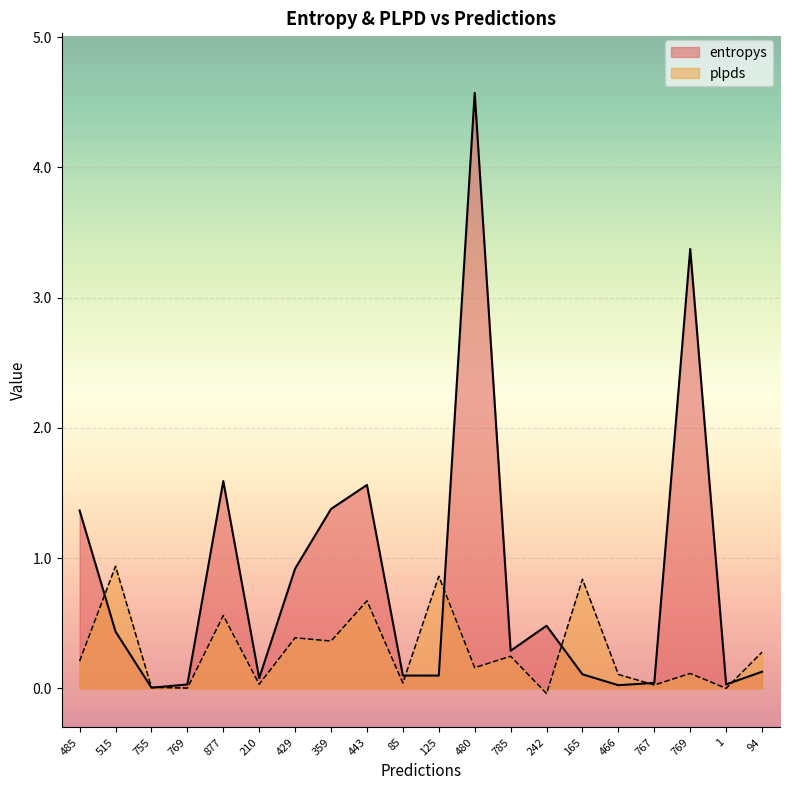

Rank the series by their average value, from highest to lowest.

entropys, plpds